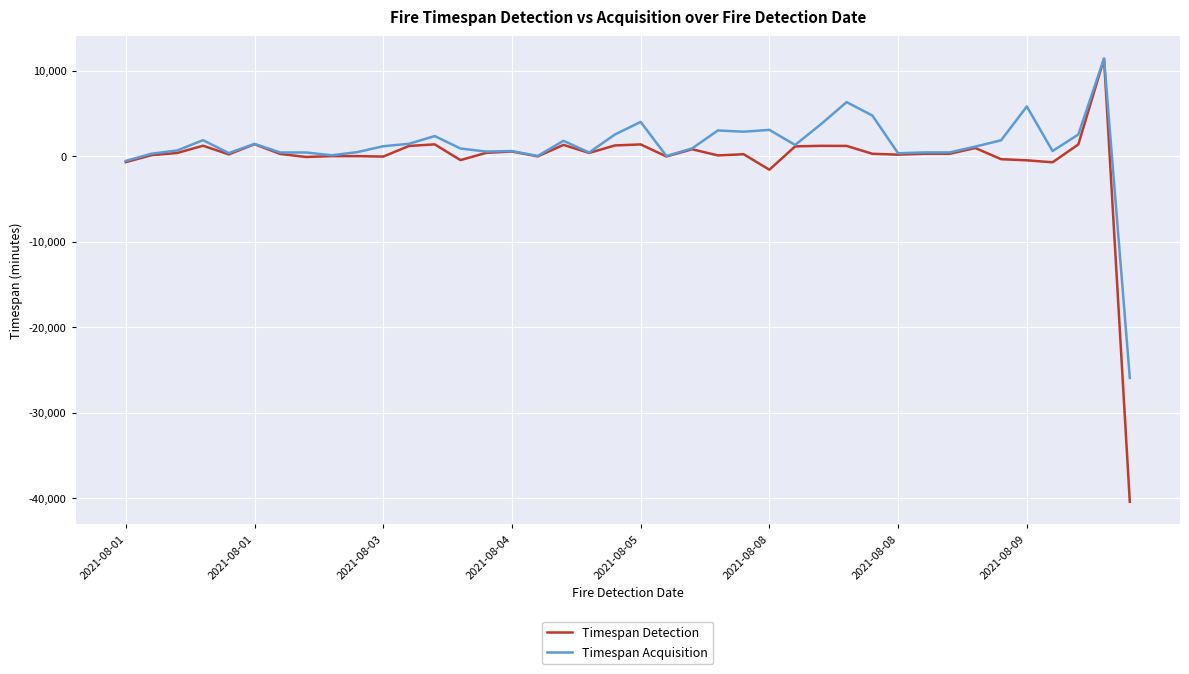

Which series has the largest range (max minus min)?

Timespan Detection